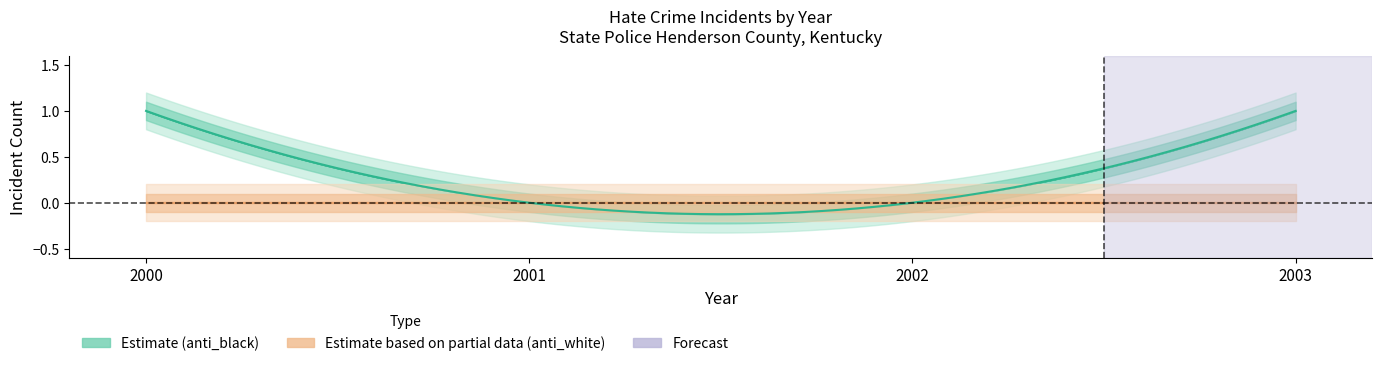

How many values in anti_black_violent are above zero?

2